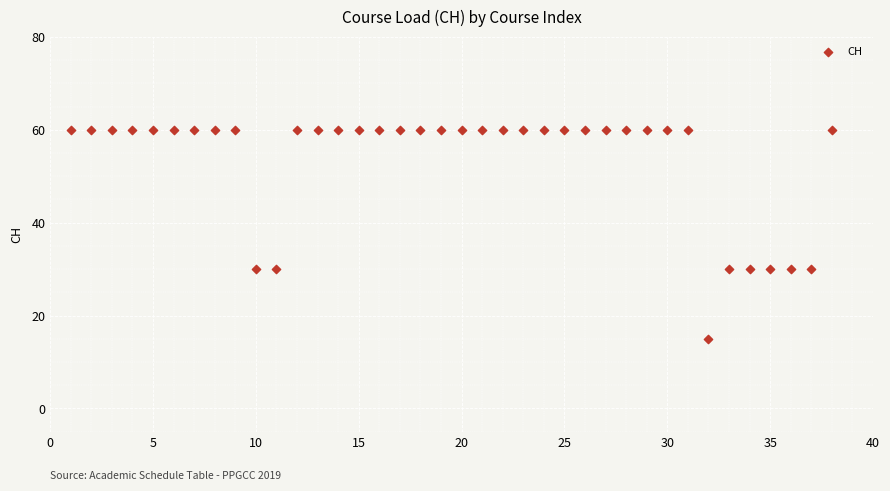

What is the range of Y values (max minus min)?

45